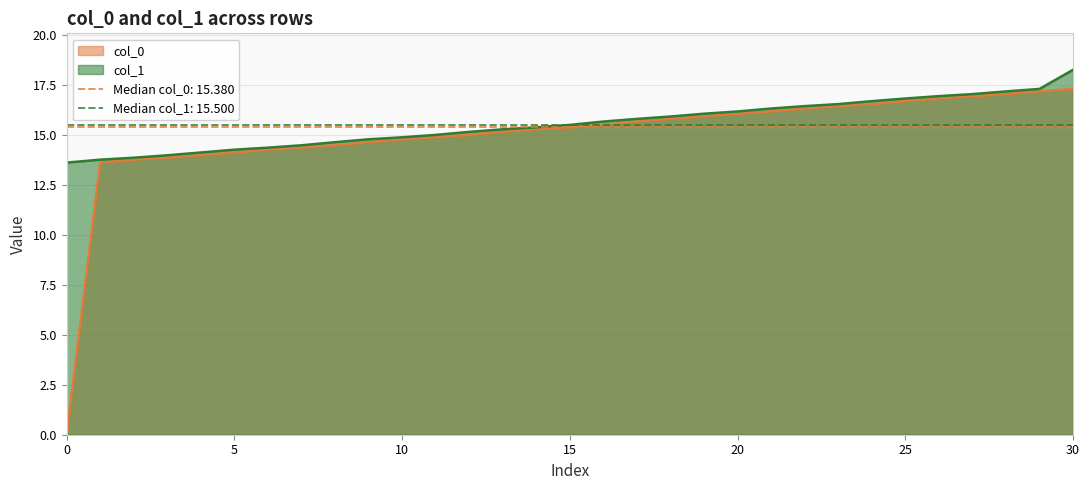

The value of col_1 at 25 is 28.2. True or false?

False